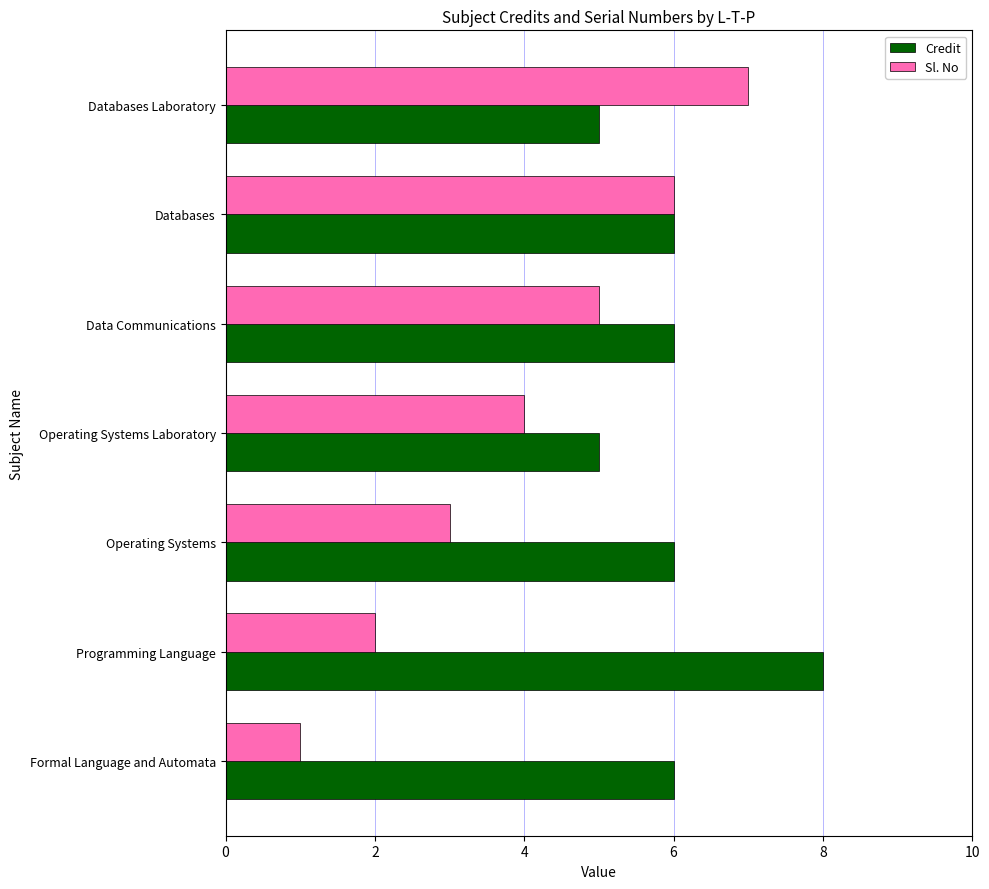

Which series has the largest total across all categories?

Credit